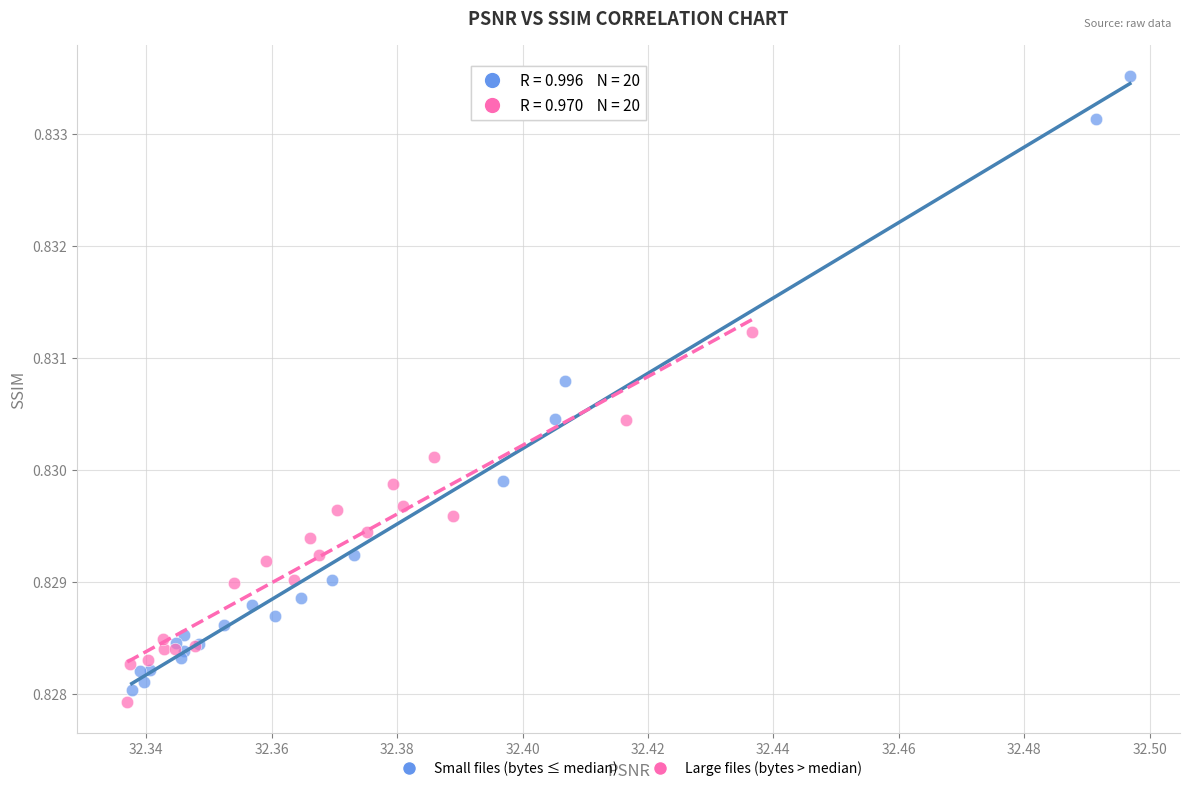

Which series contains the highest Y value?

Small files (bytes ≤ median)